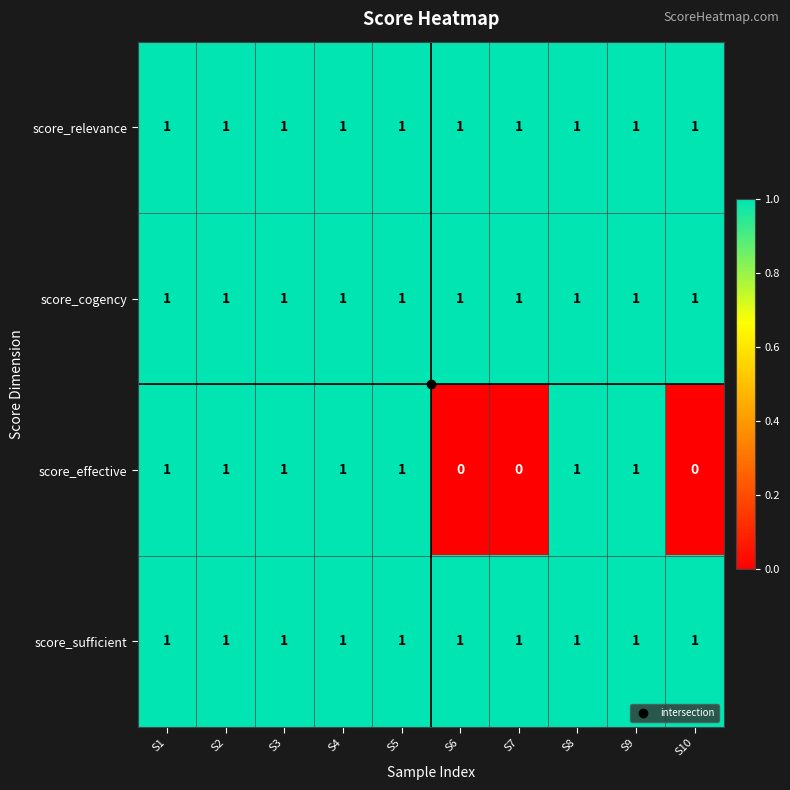

What is the total value across all series at S6?

3